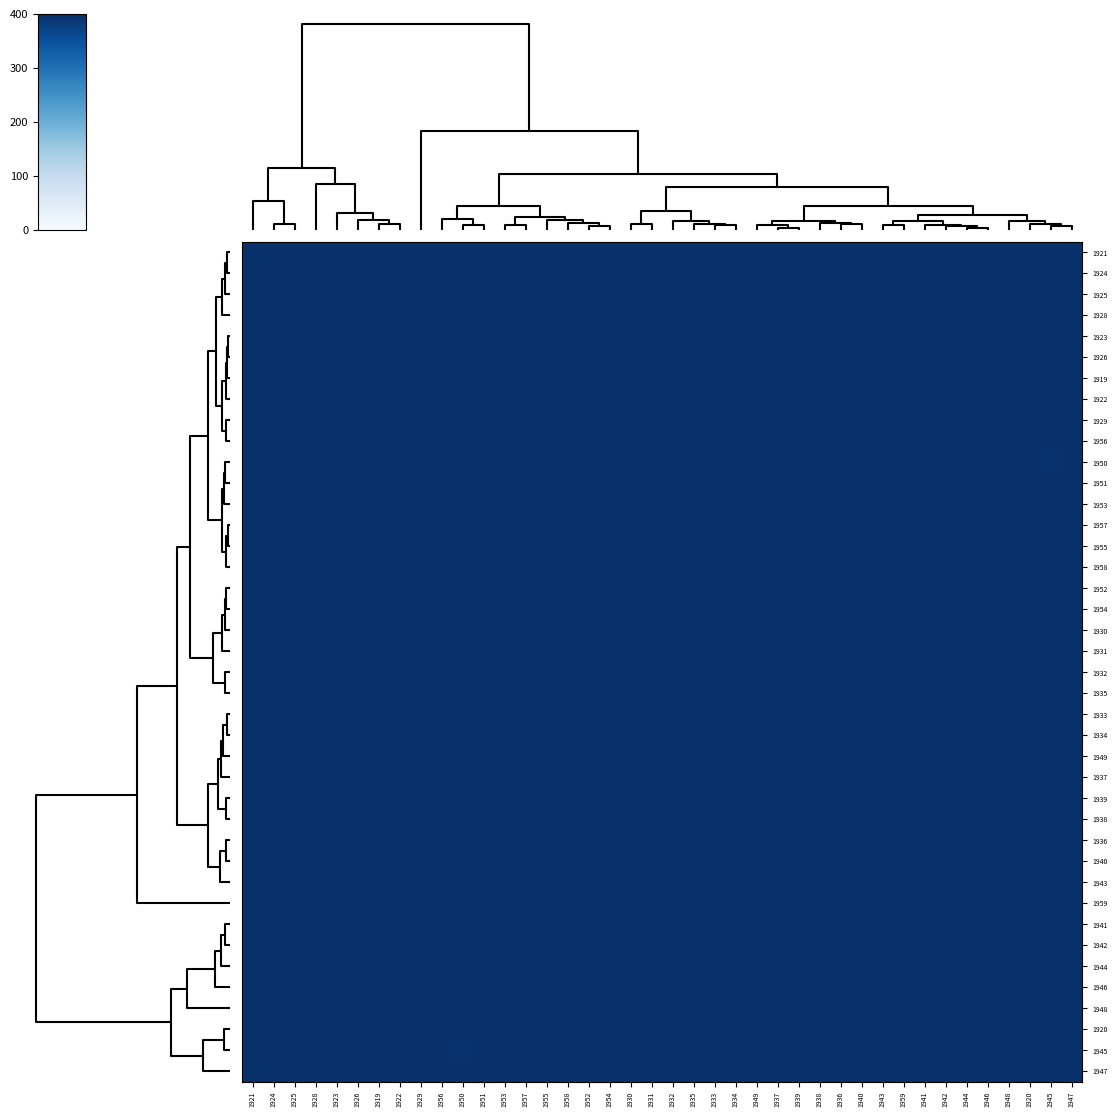

Reading left to right, extract all data points from this chart.

1921: 1921=400.0	1924=400.0	1925=400.0	1928=400.0	1923=400.0	1926=400.0	1919=400.0	1922=400.0	1929=399.8	1956=399.9	1950=397.9	1951=398.8	1953=399.5	1957=399.1	1955=399.1	1958=399.7	1952=398.4	1954=398.2	1930=400.0	1931=400.0	1932=400.0	1935=400.0	1933=400.0	1934=400.0	1949=399.9	1937=399.9	1939=399.9	1938=399.9	1936=399.9	1940=399.9	1943=399.9	1959=399.8	1941=399.8	1942=399.9	1944=400.0	1946=400.0	1948=399.9	1920=399.9	1945=399.8	1947=399.9
1924: 1921=400.0	1924=400.0	1925=400.0	1928=400.0	1923=400.0	1926=399.9	1919=400.0	1922=400.0	1929=399.7	1956=399.9	1950=397.8	1951=398.7	1953=399.4	1957=399.0	1955=399.1	1958=399.6	1952=398.3	1954=398.1	1930=400.0	1931=400.0	1932=400.0	1935=400.0	1933=400.0	1934=399.9	1949=399.9	1937=399.9	1939=399.9	1938=399.9	1936=399.9	1940=399.9	1943=399.9	1959=399.7	1941=399.8	1942=399.9	1944=400.0	1946=400.0	1948=399.9	1920=399.9	1945=399.9	1947=399.9
1925: 1921=400.0	1924=400.0	1925=400.0	1928=399.9	1923=400.0	1926=399.9	1919=399.9	1922=400.0	1929=399.6	1956=399.9	1950=397.6	1951=398.6	1953=399.3	1957=398.9	1955=398.9	1958=399.5	1952=398.1	1954=398.0	1930=399.9	1931=400.0	1932=400.0	1935=400.0	1933=400.0	1934=399.9	1949=400.0	1937=400.0	1939=400.0	1938=400.0	1936=399.9	1940=399.8	1943=399.9	1959=399.7	1941=399.7	1942=400.0	1944=400.0	1946=400.0	1948=399.8	1920=400.0	1945=399.9	1947=400.0
1928: 1921=400.0	1924=400.0	1925=399.9	1928=400.0	1923=399.9	1926=400.0	1919=400.0	1922=400.0	1929=399.9	1956=399.9	1950=398.4	1951=399.1	1953=399.7	1957=399.4	1955=399.4	1958=399.8	1952=398.8	1954=398.6	1930=400.0	1931=399.9	1932=399.9	1935=400.0	1933=399.9	1934=400.0	1949=399.8	1937=399.8	1939=399.8	1938=399.8	1936=400.0	1940=400.0	1943=400.0	1959=399.9	1941=399.9	1942=399.9	1944=400.0	1946=400.0	1948=400.0	1920=399.8	1945=399.7	1947=399.8
1923: 1921=400.0	1924=400.0	1925=400.0	1928=399.9	1923=400.0	1926=399.9	1919=399.9	1922=400.0	1929=399.6	1956=399.9	1950=397.5	1951=398.5	1953=399.3	1957=398.8	1955=398.8	1958=399.5	1952=398.0	1954=397.8	1930=399.9	1931=400.0	1932=400.0	1935=399.9	1933=400.0	1934=399.9	1949=400.0	1937=400.0	1939=400.0	1938=400.0	1936=399.8	1940=399.8	1943=399.8	1959=399.6	1941=399.7	1942=400.0	1944=399.9	1946=400.0	1948=399.8	1920=400.0	1945=399.9	1947=400.0
1926: 1921=400.0	1924=399.9	1925=399.9	1928=400.0	1923=399.9	1926=400.0	1919=400.0	1922=400.0	1929=399.9	1956=399.8	1950=398.4	1951=399.2	1953=399.7	1957=399.4	1955=399.4	1958=399.8	1952=398.8	1954=398.7	1930=400.0	1931=399.9	1932=399.9	1935=400.0	1933=399.9	1934=400.0	1949=399.8	1937=399.8	1939=399.8	1938=399.8	1936=400.0	1940=400.0	1943=400.0	1959=399.9	1941=399.9	1942=399.8	1944=399.9	1946=399.9	1948=400.0	1920=399.8	1945=399.6	1947=399.8
1919: 1921=400.0	1924=400.0	1925=399.9	1928=400.0	1923=399.9	1926=400.0	1919=400.0	1922=400.0	1929=399.9	1956=399.8	1950=398.4	1951=399.1	1953=399.7	1957=399.4	1955=399.4	1958=399.8	1952=398.8	1954=398.6	1930=400.0	1931=399.9	1932=399.9	1935=400.0	1933=399.9	1934=400.0	1949=399.8	1937=399.8	1939=399.8	1938=399.8	1936=400.0	1940=400.0	1943=400.0	1959=399.9	1941=399.9	1942=399.8	1944=399.9	1946=399.9	1948=400.0	1920=399.8	1945=399.7	1947=399.8
1922: 1921=400.0	1924=400.0	1925=400.0	1928=400.0	1923=400.0	1926=400.0	1919=400.0	1922=400.0	1929=399.8	1956=399.9	1950=398.0	1951=398.8	1953=399.5	1957=399.1	1955=399.2	1958=399.7	1952=398.4	1954=398.3	1930=400.0	1931=400.0	1932=400.0	1935=400.0	1933=400.0	1934=400.0	1949=399.9	1937=399.9	1939=399.9	1938=399.9	1936=399.9	1940=399.9	1943=399.9	1959=399.8	1941=399.8	1942=399.9	1944=400.0	1946=400.0	1948=399.9	1920=399.9	1945=399.8	1947=399.9
1929: 1921=399.8	1924=399.7	1925=399.6	1928=399.9	1923=399.6	1926=399.9	1919=399.9	1922=399.8	1929=400.0	1956=399.6	1950=399.1	1951=399.6	1953=399.9	1957=399.8	1955=399.8	1958=400.0	1952=399.4	1954=399.3	1930=399.9	1931=399.6	1932=399.6	1935=399.8	1933=399.6	1934=399.9	1949=399.5	1937=399.5	1939=399.5	1938=399.5	1936=399.9	1940=399.9	1943=399.9	1959=400.0	1941=400.0	1942=399.5	1944=399.7	1946=399.7	1948=400.0	1920=399.5	1945=399.2	1947=399.5
1956: 1921=399.9	1924=399.9	1925=399.9	1928=399.9	1923=399.9	1926=399.8	1919=399.8	1922=399.9	1929=399.6	1956=400.0	1950=397.7	1951=398.7	1953=399.4	1957=398.9	1955=399.0	1958=399.6	1952=398.1	1954=398.0	1930=399.9	1931=400.0	1932=400.0	1935=399.9	1933=400.0	1934=399.9	1949=400.0	1937=400.0	1939=400.0	1938=400.0	1936=399.8	1940=399.8	1943=399.9	1959=399.7	1941=399.7	1942=400.0	1944=400.0	1946=400.0	1948=399.8	1920=400.0	1945=399.8	1947=400.0
1950: 1921=397.9	1924=397.8	1925=397.6	1928=398.4	1923=397.5	1926=398.4	1919=398.4	1922=398.0	1929=399.1	1956=397.7	1950=400.0	1951=399.9	1953=399.5	1957=399.8	1955=399.7	1958=399.2	1952=400.0	1954=400.0	1930=398.4	1931=397.6	1932=397.7	1935=398.1	1933=397.7	1934=398.5	1949=397.3	1937=397.3	1939=397.3	1938=397.3	1936=398.7	1940=398.7	1943=398.6	1959=399.1	1941=398.9	1942=397.4	1944=398.0	1946=398.0	1948=398.8	1920=397.4	1945=396.7	1947=397.4
1951: 1921=398.8	1924=398.7	1925=398.6	1928=399.1	1923=398.5	1926=399.2	1919=399.1	1922=398.8	1929=399.6	1956=398.7	1950=399.9	1951=400.0	1953=399.9	1957=400.0	1955=400.0	1958=399.7	1952=400.0	1954=399.9	1930=399.1	1931=398.6	1932=398.6	1935=399.0	1933=398.6	1934=399.2	1949=398.3	1937=398.3	1939=398.3	1938=398.4	1936=399.3	1940=399.4	1943=399.3	1959=399.6	1941=399.5	1942=398.4	1944=398.9	1946=398.9	1948=399.4	1920=398.4	1945=397.8	1947=398.4
1953: 1921=399.5	1924=399.4	1925=399.3	1928=399.7	1923=399.3	1926=399.7	1919=399.7	1922=399.5	1929=399.9	1956=399.4	1950=399.5	1951=399.9	1953=400.0	1957=399.9	1955=400.0	1958=400.0	1952=399.7	1954=399.6	1930=399.7	1931=399.3	1932=399.4	1935=399.6	1933=399.4	1934=399.7	1949=399.2	1937=399.2	1939=399.2	1938=399.2	1936=399.8	1940=399.8	1943=399.8	1959=399.9	1941=399.9	1942=399.2	1944=399.5	1946=399.5	1948=399.9	1920=399.2	1945=398.8	1947=399.2
1957: 1921=399.1	1924=399.0	1925=398.9	1928=399.4	1923=398.8	1926=399.4	1919=399.4	1922=399.1	1929=399.8	1956=398.9	1950=399.8	1951=400.0	1953=399.9	1957=400.0	1955=400.0	1958=399.8	1952=399.9	1954=399.9	1930=399.4	1931=398.9	1932=398.9	1935=399.2	1933=398.9	1934=399.4	1949=398.6	1937=398.6	1939=398.7	1938=398.7	1936=399.5	1940=399.6	1943=399.5	1959=399.8	1941=399.7	1942=398.7	1944=399.1	1946=399.1	1948=399.6	1920=398.7	1945=398.2	1947=398.7
1955: 1921=399.1	1924=399.1	1925=398.9	1928=399.4	1923=398.8	1926=399.4	1919=399.4	1922=399.2	1929=399.8	1956=399.0	1950=399.7	1951=400.0	1953=400.0	1957=400.0	1955=400.0	1958=399.9	1952=399.9	1954=399.8	1930=399.4	1931=398.9	1932=399.0	1935=399.3	1933=399.0	1934=399.5	1949=398.7	1937=398.7	1939=398.7	1938=398.7	1936=399.6	1940=399.6	1943=399.5	1959=399.8	1941=399.7	1942=398.8	1944=399.2	1946=399.2	1948=399.6	1920=398.8	1945=398.3	1947=398.8
1958: 1921=399.7	1924=399.6	1925=399.5	1928=399.8	1923=399.5	1926=399.8	1919=399.8	1922=399.7	1929=400.0	1956=399.6	1950=399.2	1951=399.7	1953=400.0	1957=399.8	1955=399.9	1958=400.0	1952=399.5	1954=399.4	1930=399.8	1931=399.5	1932=399.6	1935=399.8	1933=399.6	1934=399.9	1949=399.4	1937=399.4	1939=399.4	1938=399.4	1936=399.9	1940=399.9	1943=399.9	1959=400.0	1941=400.0	1942=399.5	1944=399.7	1946=399.7	1948=399.9	1920=399.4	1945=399.1	1947=399.4
1952: 1921=398.4	1924=398.3	1925=398.1	1928=398.8	1923=398.0	1926=398.8	1919=398.8	1922=398.4	1929=399.4	1956=398.1	1950=400.0	1951=400.0	1953=399.7	1957=399.9	1955=399.9	1958=399.5	1952=400.0	1954=400.0	1930=398.8	1931=398.1	1932=398.1	1935=398.6	1933=398.2	1934=398.8	1949=397.8	1937=397.8	1939=397.8	1938=397.8	1936=399.0	1940=399.1	1943=398.9	1959=399.3	1941=399.2	1942=397.9	1944=398.4	1946=398.4	1948=399.1	1920=397.8	1945=397.2	1947=397.9
1954: 1921=398.2	1924=398.1	1925=398.0	1928=398.6	1923=397.8	1926=398.7	1919=398.6	1922=398.3	1929=399.3	1956=398.0	1950=400.0	1951=399.9	1953=399.6	1957=399.9	1955=399.8	1958=399.4	1952=400.0	1954=400.0	1930=398.6	1931=397.9	1932=398.0	1935=398.4	1933=398.0	1934=398.7	1949=397.6	1937=397.6	1939=397.6	1938=397.7	1936=398.9	1940=398.9	1943=398.8	1959=399.2	1941=399.1	1942=397.7	1944=398.3	1946=398.3	1948=399.0	1920=397.7	1945=397.1	1947=397.7
1930: 1921=400.0	1924=400.0	1925=399.9	1928=400.0	1923=399.9	1926=400.0	1919=400.0	1922=400.0	1929=399.9	1956=399.9	1950=398.4	1951=399.1	1953=399.7	1957=399.4	1955=399.4	1958=399.8	1952=398.8	1954=398.6	1930=400.0	1931=399.9	1932=399.9	1935=400.0	1933=399.9	1934=400.0	1949=399.9	1937=399.9	1939=399.9	1938=399.9	1936=400.0	1940=400.0	1943=400.0	1959=399.9	1941=399.9	1942=399.9	1944=400.0	1946=400.0	1948=400.0	1920=399.9	1945=399.7	1947=399.9
1931: 1921=400.0	1924=400.0	1925=400.0	1928=399.9	1923=400.0	1926=399.9	1919=399.9	1922=400.0	1929=399.6	1956=400.0	1950=397.6	1951=398.6	1953=399.3	1957=398.9	1955=398.9	1958=399.5	1952=398.1	1954=397.9	1930=399.9	1931=400.0	1932=400.0	1935=400.0	1933=400.0	1934=399.9	1949=400.0	1937=400.0	1939=400.0	1938=400.0	1936=399.8	1940=399.8	1943=399.9	1959=399.7	1941=399.7	1942=400.0	1944=400.0	1946=400.0	1948=399.8	1920=400.0	1945=399.9	1947=400.0
1932: 1921=400.0	1924=400.0	1925=400.0	1928=399.9	1923=400.0	1926=399.9	1919=399.9	1922=400.0	1929=399.6	1956=400.0	1950=397.7	1951=398.6	1953=399.4	1957=398.9	1955=399.0	1958=399.6	1952=398.1	1954=398.0	1930=399.9	1931=400.0	1932=400.0	1935=400.0	1933=400.0	1934=399.9	1949=400.0	1937=400.0	1939=400.0	1938=400.0	1936=399.9	1940=399.8	1943=399.9	1959=399.7	1941=399.8	1942=400.0	1944=400.0	1946=400.0	1948=399.8	1920=400.0	1945=399.9	1947=400.0
1935: 1921=400.0	1924=400.0	1925=400.0	1928=400.0	1923=399.9	1926=400.0	1919=400.0	1922=400.0	1929=399.8	1956=399.9	1950=398.1	1951=399.0	1953=399.6	1957=399.2	1955=399.3	1958=399.8	1952=398.6	1954=398.4	1930=400.0	1931=400.0	1932=400.0	1935=400.0	1933=400.0	1934=400.0	1949=399.9	1937=399.9	1939=399.9	1938=399.9	1936=400.0	1940=399.9	1943=400.0	1959=399.8	1941=399.9	1942=399.9	1944=400.0	1946=400.0	1948=399.9	1920=399.9	1945=399.8	1947=399.9
1933: 1921=400.0	1924=400.0	1925=400.0	1928=399.9	1923=400.0	1926=399.9	1919=399.9	1922=400.0	1929=399.6	1956=400.0	1950=397.7	1951=398.6	1953=399.4	1957=398.9	1955=399.0	1958=399.6	1952=398.2	1954=398.0	1930=399.9	1931=400.0	1932=400.0	1935=400.0	1933=400.0	1934=399.9	1949=400.0	1937=400.0	1939=400.0	1938=400.0	1936=399.9	1940=399.9	1943=399.9	1959=399.7	1941=399.8	1942=400.0	1944=400.0	1946=400.0	1948=399.8	1920=400.0	1945=399.9	1947=400.0
1934: 1921=400.0	1924=399.9	1925=399.9	1928=400.0	1923=399.9	1926=400.0	1919=400.0	1922=400.0	1929=399.9	1956=399.9	1950=398.5	1951=399.2	1953=399.7	1957=399.4	1955=399.5	1958=399.9	1952=398.8	1954=398.7	1930=400.0	1931=399.9	1932=399.9	1935=400.0	1933=399.9	1934=400.0	1949=399.8	1937=399.8	1939=399.8	1938=399.8	1936=400.0	1940=400.0	1943=400.0	1959=399.9	1941=400.0	1942=399.8	1944=400.0	1946=400.0	1948=400.0	1920=399.8	1945=399.6	1947=399.8
1949: 1921=399.9	1924=399.9	1925=400.0	1928=399.8	1923=400.0	1926=399.8	1919=399.8	1922=399.9	1929=399.5	1956=400.0	1950=397.3	1951=398.3	1953=399.2	1957=398.6	1955=398.7	1958=399.4	1952=397.8	1954=397.6	1930=399.9	1931=400.0	1932=400.0	1935=399.9	1933=400.0	1934=399.8	1949=400.0	1937=400.0	1939=400.0	1938=400.0	1936=399.8	1940=399.7	1943=399.8	1959=399.5	1941=399.6	1942=400.0	1944=399.9	1946=399.9	1948=399.7	1920=400.0	1945=400.0	1947=400.0
1937: 1921=399.9	1924=399.9	1925=400.0	1928=399.8	1923=400.0	1926=399.8	1919=399.8	1922=399.9	1929=399.5	1956=400.0	1950=397.3	1951=398.3	1953=399.2	1957=398.6	1955=398.7	1958=399.4	1952=397.8	1954=397.6	1930=399.9	1931=400.0	1932=400.0	1935=399.9	1933=400.0	1934=399.8	1949=400.0	1937=400.0	1939=400.0	1938=400.0	1936=399.8	1940=399.7	1943=399.8	1959=399.5	1941=399.6	1942=400.0	1944=399.9	1946=399.9	1948=399.7	1920=400.0	1945=399.9	1947=400.0
1939: 1921=399.9	1924=399.9	1925=400.0	1928=399.8	1923=400.0	1926=399.8	1919=399.8	1922=399.9	1929=399.5	1956=400.0	1950=397.3	1951=398.3	1953=399.2	1957=398.7	1955=398.7	1958=399.4	1952=397.8	1954=397.6	1930=399.9	1931=400.0	1932=400.0	1935=399.9	1933=400.0	1934=399.8	1949=400.0	1937=400.0	1939=400.0	1938=400.0	1936=399.8	1940=399.7	1943=399.8	1959=399.5	1941=399.6	1942=400.0	1944=399.9	1946=400.0	1948=399.7	1920=400.0	1945=399.9	1947=400.0
1938: 1921=399.9	1924=399.9	1925=400.0	1928=399.8	1923=400.0	1926=399.8	1919=399.8	1922=399.9	1929=399.5	1956=400.0	1950=397.3	1951=398.4	1953=399.2	1957=398.7	1955=398.7	1958=399.4	1952=397.8	1954=397.7	1930=399.9	1931=400.0	1932=400.0	1935=399.9	1933=400.0	1934=399.8	1949=400.0	1937=400.0	1939=400.0	1938=400.0	1936=399.8	1940=399.7	1943=399.8	1959=399.6	1941=399.6	1942=400.0	1944=400.0	1946=400.0	1948=399.7	1920=400.0	1945=399.9	1947=400.0
1936: 1921=399.9	1924=399.9	1925=399.9	1928=400.0	1923=399.8	1926=400.0	1919=400.0	1922=399.9	1929=399.9	1956=399.8	1950=398.7	1951=399.3	1953=399.8	1957=399.5	1955=399.6	1958=399.9	1952=399.0	1954=398.9	1930=400.0	1931=399.8	1932=399.9	1935=400.0	1933=399.9	1934=400.0	1949=399.8	1937=399.8	1939=399.8	1938=399.8	1936=400.0	1940=400.0	1943=400.0	1959=400.0	1941=400.0	1942=399.8	1944=399.9	1946=399.9	1948=400.0	1920=399.8	1945=399.6	1947=399.8
1940: 1921=399.9	1924=399.9	1925=399.8	1928=400.0	1923=399.8	1926=400.0	1919=400.0	1922=399.9	1929=399.9	1956=399.8	1950=398.7	1951=399.4	1953=399.8	1957=399.6	1955=399.6	1958=399.9	1952=399.1	1954=398.9	1930=400.0	1931=399.8	1932=399.8	1935=399.9	1933=399.9	1934=400.0	1949=399.7	1937=399.7	1939=399.7	1938=399.7	1936=400.0	1940=400.0	1943=400.0	1959=400.0	1941=400.0	1942=399.8	1944=399.9	1946=399.9	1948=400.0	1920=399.8	1945=399.5	1947=399.8
1943: 1921=399.9	1924=399.9	1925=399.9	1928=400.0	1923=399.8	1926=400.0	1919=400.0	1922=399.9	1929=399.9	1956=399.9	1950=398.6	1951=399.3	1953=399.8	1957=399.5	1955=399.5	1958=399.9	1952=398.9	1954=398.8	1930=400.0	1931=399.9	1932=399.9	1935=400.0	1933=399.9	1934=400.0	1949=399.8	1937=399.8	1939=399.8	1938=399.8	1936=400.0	1940=400.0	1943=400.0	1959=399.9	1941=400.0	1942=399.8	1944=400.0	1946=399.9	1948=400.0	1920=399.8	1945=399.6	1947=399.8
1959: 1921=399.8	1924=399.7	1925=399.7	1928=399.9	1923=399.6	1926=399.9	1919=399.9	1922=399.8	1929=400.0	1956=399.7	1950=399.1	1951=399.6	1953=399.9	1957=399.8	1955=399.8	1958=400.0	1952=399.3	1954=399.2	1930=399.9	1931=399.7	1932=399.7	1935=399.8	1933=399.7	1934=399.9	1949=399.5	1937=399.5	1939=399.5	1938=399.6	1936=400.0	1940=400.0	1943=399.9	1959=400.0	1941=400.0	1942=399.6	1944=399.8	1946=399.8	1948=400.0	1920=399.6	1945=399.3	1947=399.6
1941: 1921=399.8	1924=399.8	1925=399.7	1928=399.9	1923=399.7	1926=399.9	1919=399.9	1922=399.8	1929=400.0	1956=399.7	1950=398.9	1951=399.5	1953=399.9	1957=399.7	1955=399.7	1958=400.0	1952=399.2	1954=399.1	1930=399.9	1931=399.7	1932=399.8	1935=399.9	1933=399.8	1934=400.0	1949=399.6	1937=399.6	1939=399.6	1938=399.6	1936=400.0	1940=400.0	1943=400.0	1959=400.0	1941=400.0	1942=399.7	1944=399.9	1946=399.8	1948=400.0	1920=399.6	1945=399.4	1947=399.7
1942: 1921=399.9	1924=399.9	1925=400.0	1928=399.9	1923=400.0	1926=399.8	1919=399.8	1922=399.9	1929=399.5	1956=400.0	1950=397.4	1951=398.4	1953=399.2	1957=398.7	1955=398.8	1958=399.5	1952=397.9	1954=397.7	1930=399.9	1931=400.0	1932=400.0	1935=399.9	1933=400.0	1934=399.8	1949=400.0	1937=400.0	1939=400.0	1938=400.0	1936=399.8	1940=399.8	1943=399.8	1959=399.6	1941=399.7	1942=400.0	1944=400.0	1946=400.0	1948=399.7	1920=400.0	1945=399.9	1947=400.0
1944: 1921=400.0	1924=400.0	1925=400.0	1928=400.0	1923=399.9	1926=399.9	1919=399.9	1922=400.0	1929=399.7	1956=400.0	1950=398.0	1951=398.9	1953=399.5	1957=399.1	1955=399.2	1958=399.7	1952=398.4	1954=398.3	1930=400.0	1931=400.0	1932=400.0	1935=400.0	1933=400.0	1934=400.0	1949=399.9	1937=399.9	1939=399.9	1938=400.0	1936=399.9	1940=399.9	1943=400.0	1959=399.8	1941=399.9	1942=400.0	1944=400.0	1946=400.0	1948=399.9	1920=400.0	1945=399.8	1947=400.0
1946: 1921=400.0	1924=400.0	1925=400.0	1928=400.0	1923=400.0	1926=399.9	1919=399.9	1922=400.0	1929=399.7	1956=400.0	1950=398.0	1951=398.9	1953=399.5	1957=399.1	1955=399.2	1958=399.7	1952=398.4	1954=398.3	1930=400.0	1931=400.0	1932=400.0	1935=400.0	1933=400.0	1934=400.0	1949=399.9	1937=399.9	1939=400.0	1938=400.0	1936=399.9	1940=399.9	1943=399.9	1959=399.8	1941=399.8	1942=400.0	1944=400.0	1946=400.0	1948=399.9	1920=400.0	1945=399.8	1947=400.0
1948: 1921=399.9	1924=399.9	1925=399.8	1928=400.0	1923=399.8	1926=400.0	1919=400.0	1922=399.9	1929=400.0	1956=399.8	1950=398.8	1951=399.4	1953=399.9	1957=399.6	1955=399.6	1958=399.9	1952=399.1	1954=399.0	1930=400.0	1931=399.8	1932=399.8	1935=399.9	1933=399.8	1934=400.0	1949=399.7	1937=399.7	1939=399.7	1938=399.7	1936=400.0	1940=400.0	1943=400.0	1959=400.0	1941=400.0	1942=399.7	1944=399.9	1946=399.9	1948=400.0	1920=399.7	1945=399.5	1947=399.7
1920: 1921=399.9	1924=399.9	1925=400.0	1928=399.8	1923=400.0	1926=399.8	1919=399.8	1922=399.9	1929=399.5	1956=400.0	1950=397.4	1951=398.4	1953=399.2	1957=398.7	1955=398.8	1958=399.4	1952=397.8	1954=397.7	1930=399.9	1931=400.0	1932=400.0	1935=399.9	1933=400.0	1934=399.8	1949=400.0	1937=400.0	1939=400.0	1938=400.0	1936=399.8	1940=399.8	1943=399.8	1959=399.6	1941=399.6	1942=400.0	1944=400.0	1946=400.0	1948=399.7	1920=400.0	1945=399.9	1947=400.0
1945: 1921=399.8	1924=399.9	1925=399.9	1928=399.7	1923=399.9	1926=399.6	1919=399.7	1922=399.8	1929=399.2	1956=399.8	1950=396.7	1951=397.8	1953=398.8	1957=398.2	1955=398.3	1958=399.1	1952=397.2	1954=397.1	1930=399.7	1931=399.9	1932=399.9	1935=399.8	1933=399.9	1934=399.6	1949=400.0	1937=399.9	1939=399.9	1938=399.9	1936=399.6	1940=399.5	1943=399.6	1959=399.3	1941=399.4	1942=399.9	1944=399.8	1946=399.8	1948=399.5	1920=399.9	1945=400.0	1947=399.9
1947: 1921=399.9	1924=399.9	1925=400.0	1928=399.8	1923=400.0	1926=399.8	1919=399.8	1922=399.9	1929=399.5	1956=400.0	1950=397.4	1951=398.4	1953=399.2	1957=398.7	1955=398.8	1958=399.4	1952=397.9	1954=397.7	1930=399.9	1931=400.0	1932=400.0	1935=399.9	1933=400.0	1934=399.8	1949=400.0	1937=400.0	1939=400.0	1938=400.0	1936=399.8	1940=399.8	1943=399.8	1959=399.6	1941=399.7	1942=400.0	1944=400.0	1946=400.0	1948=399.7	1920=400.0	1945=399.9	1947=400.0